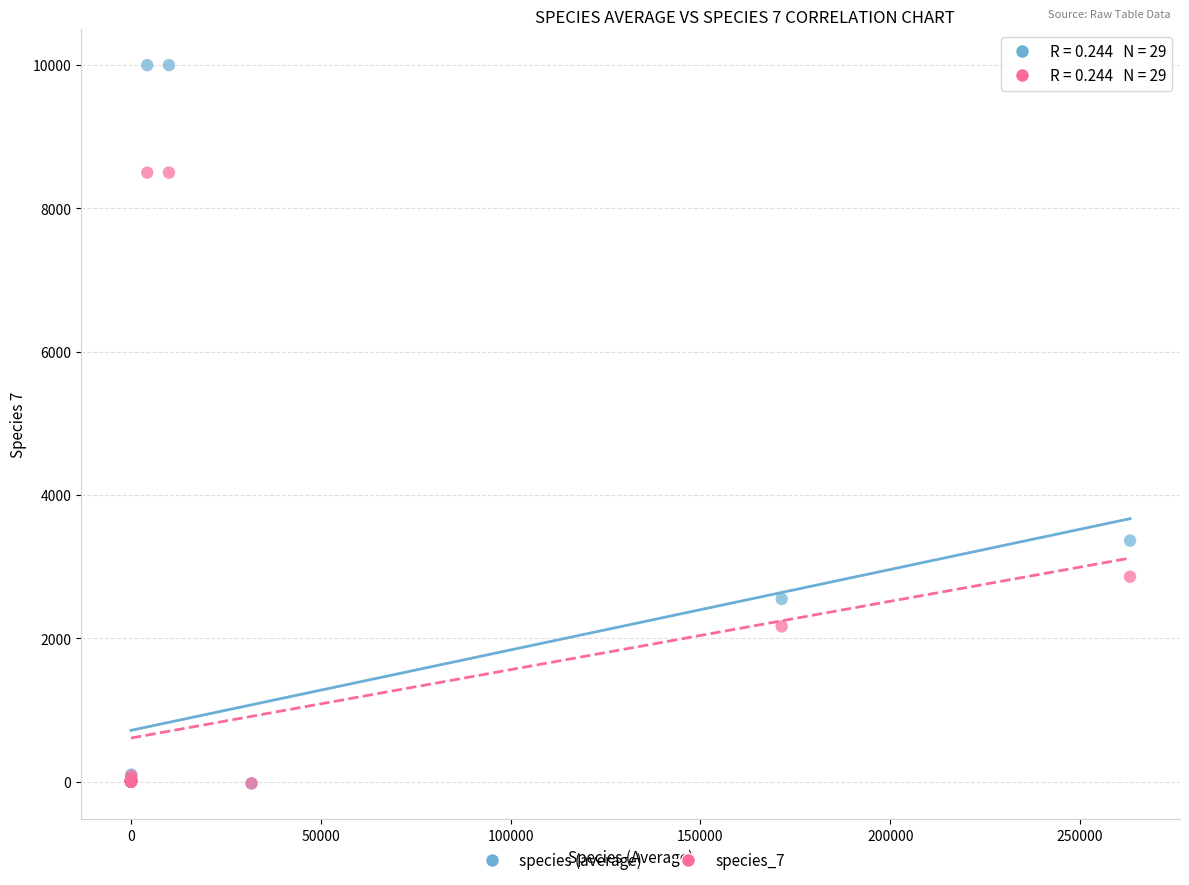

Across all series, what Y value is closest to 4986?

3363.4